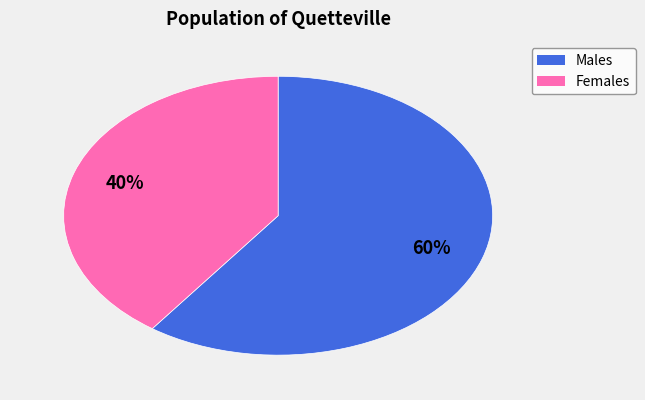

To the nearest percent, what is the average slice percentage?

50%